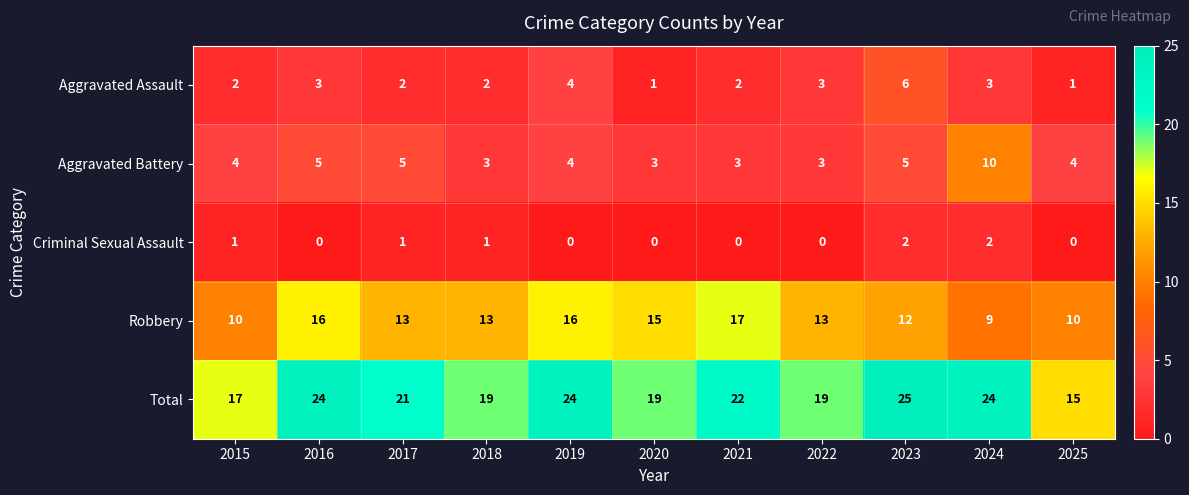

True or false: Aggravated Assault has a value of 2 at 2018.

True